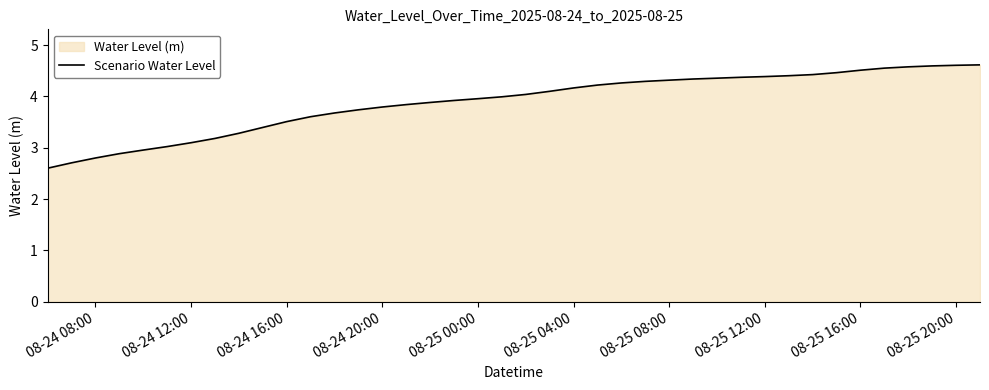

What is the difference between the maximum and minimum values?

2.0